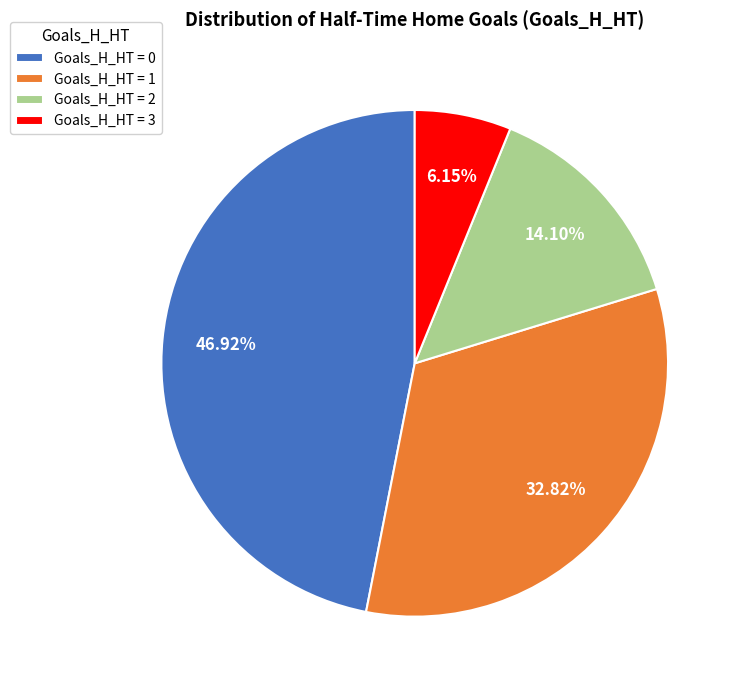

Do Goals_H_HT = 2 and Goals_H_HT = 1 together represent more than half of the pie?

No